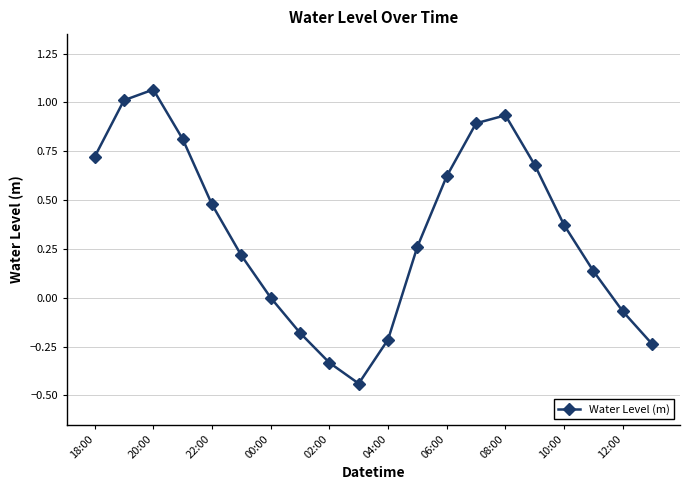

What is the sum of all values?

6.7